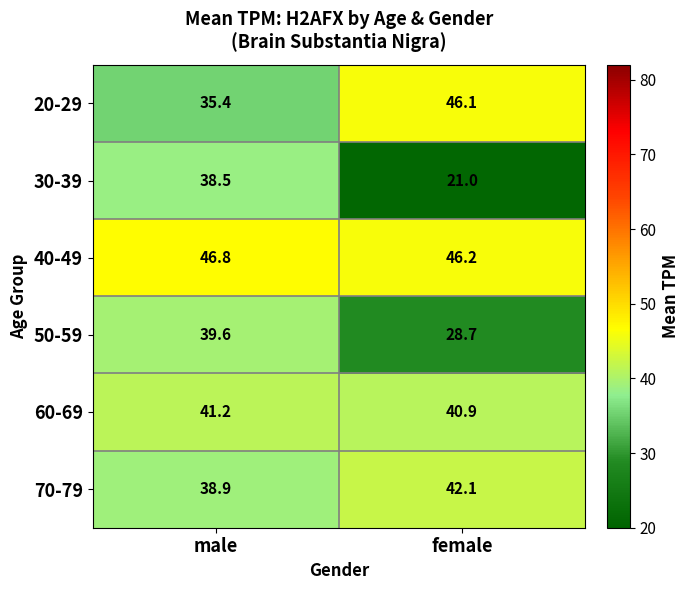

Read the 20-29 value at male.

35.4